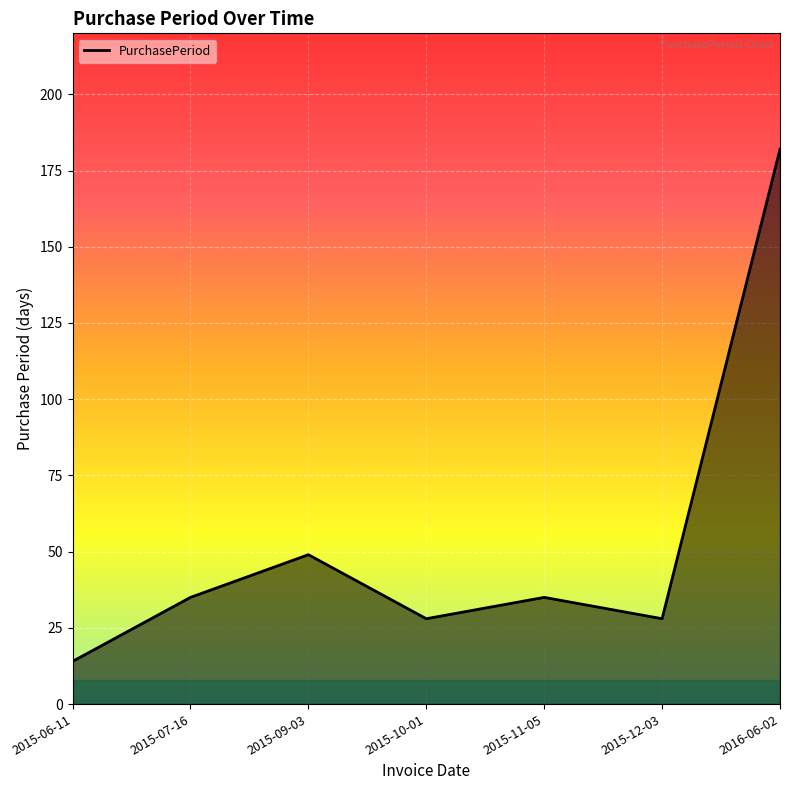

At which category does the data reach its first local valley?

2015-10-01